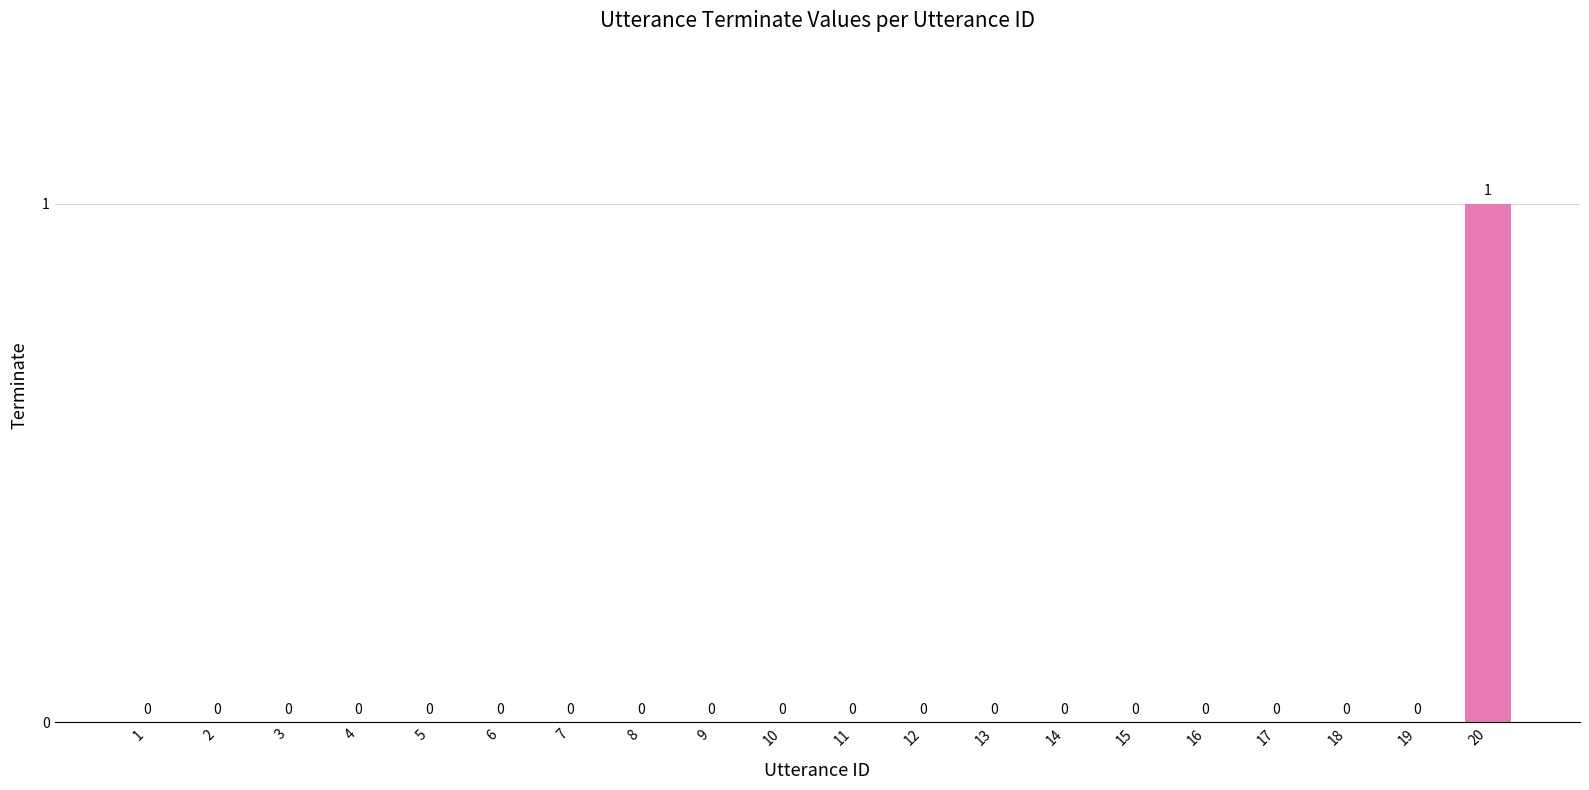

The chart shows a value of 0 at 9. True or false?

True